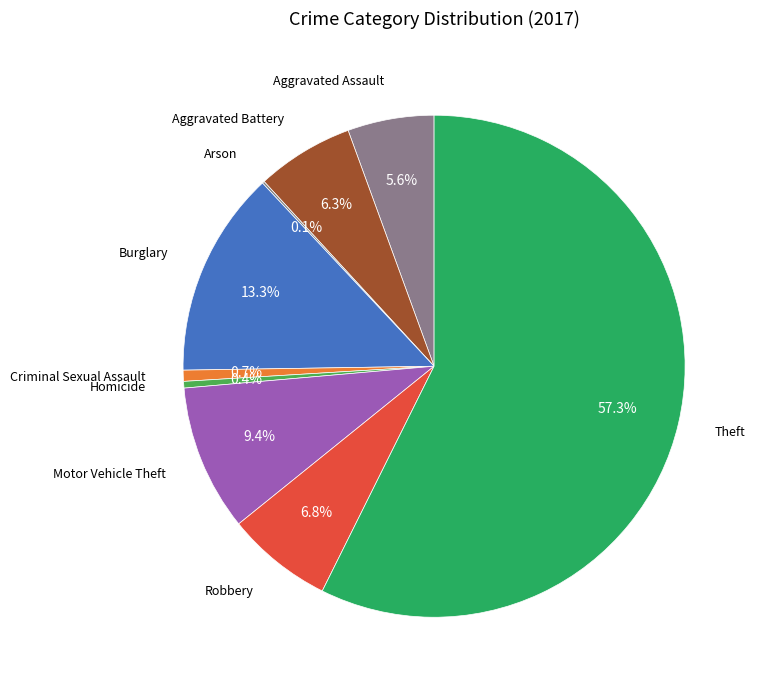

To the nearest percent, what portion does Theft represent?

57%